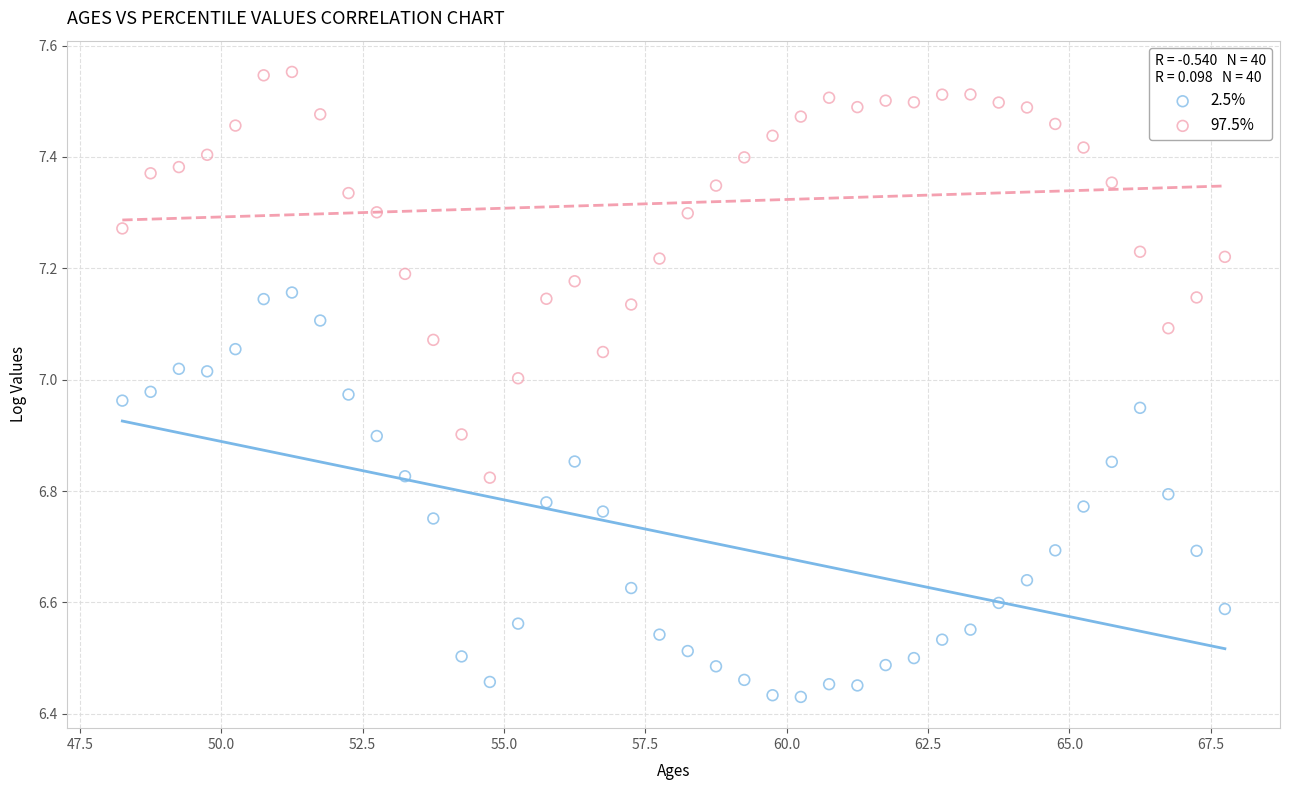

What are all the series names shown in the legend?

2.5%, 97.5%